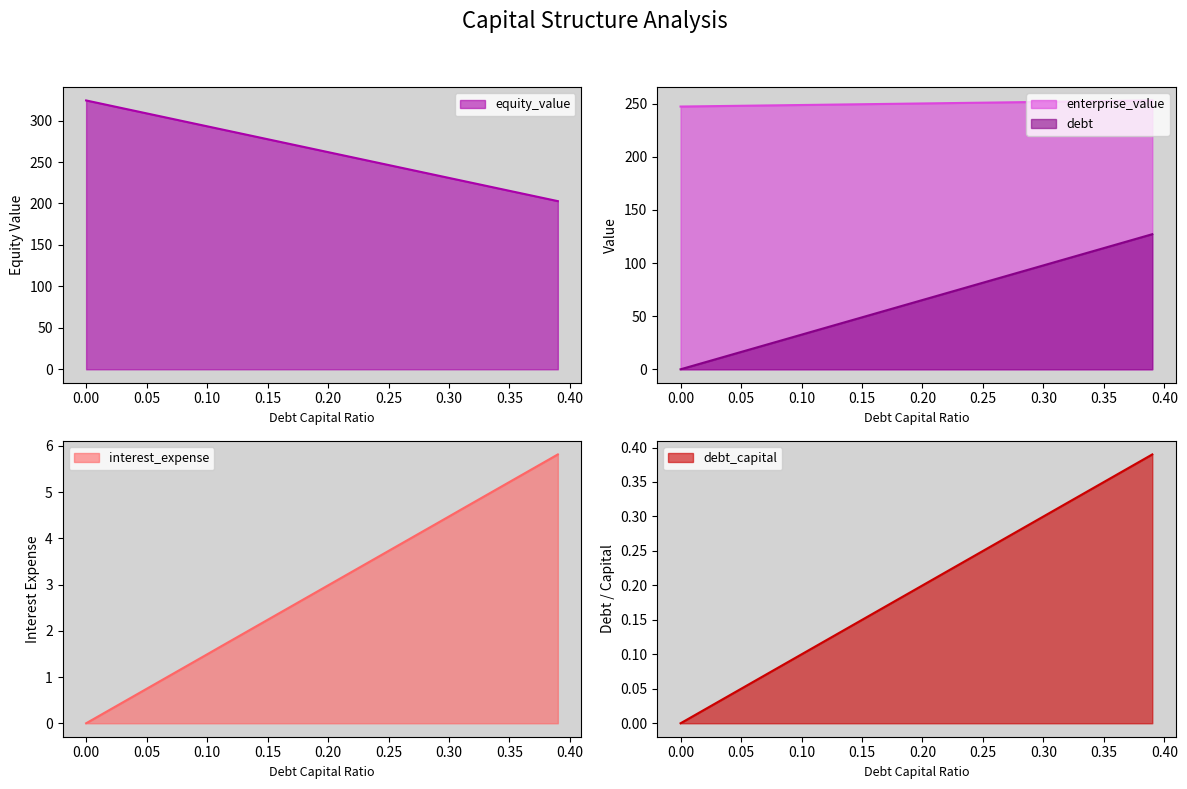

Is it true that interest_expense equals 0.2 at 0.05?

False